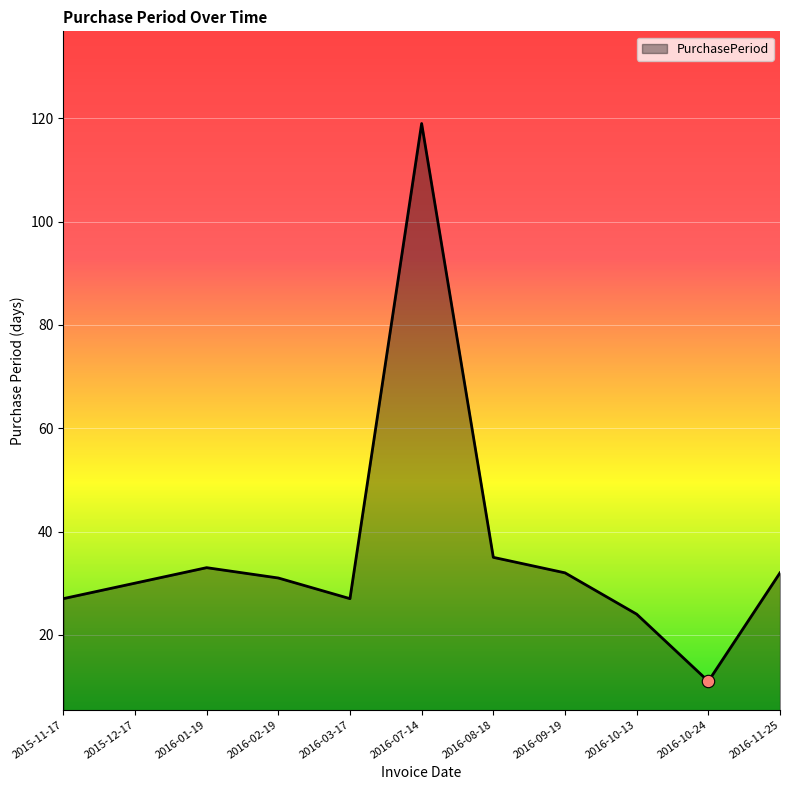

Between 2016-10-24 and 2015-11-17, which is larger?

2015-11-17